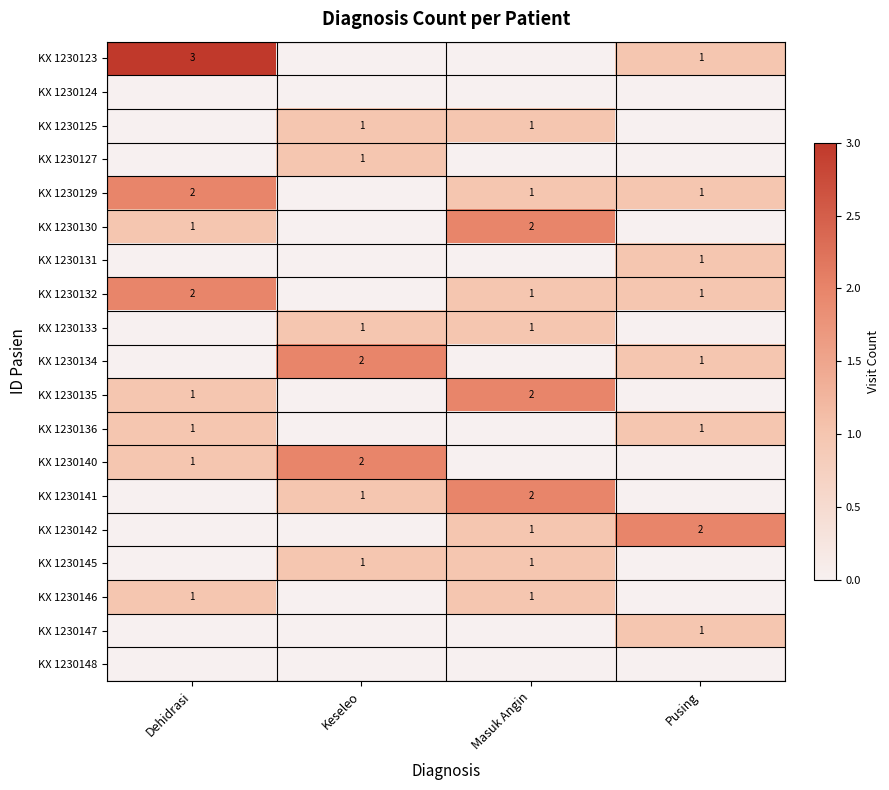

The KX 1230130 series shows 2 at Masuk Angin. True or false?

True